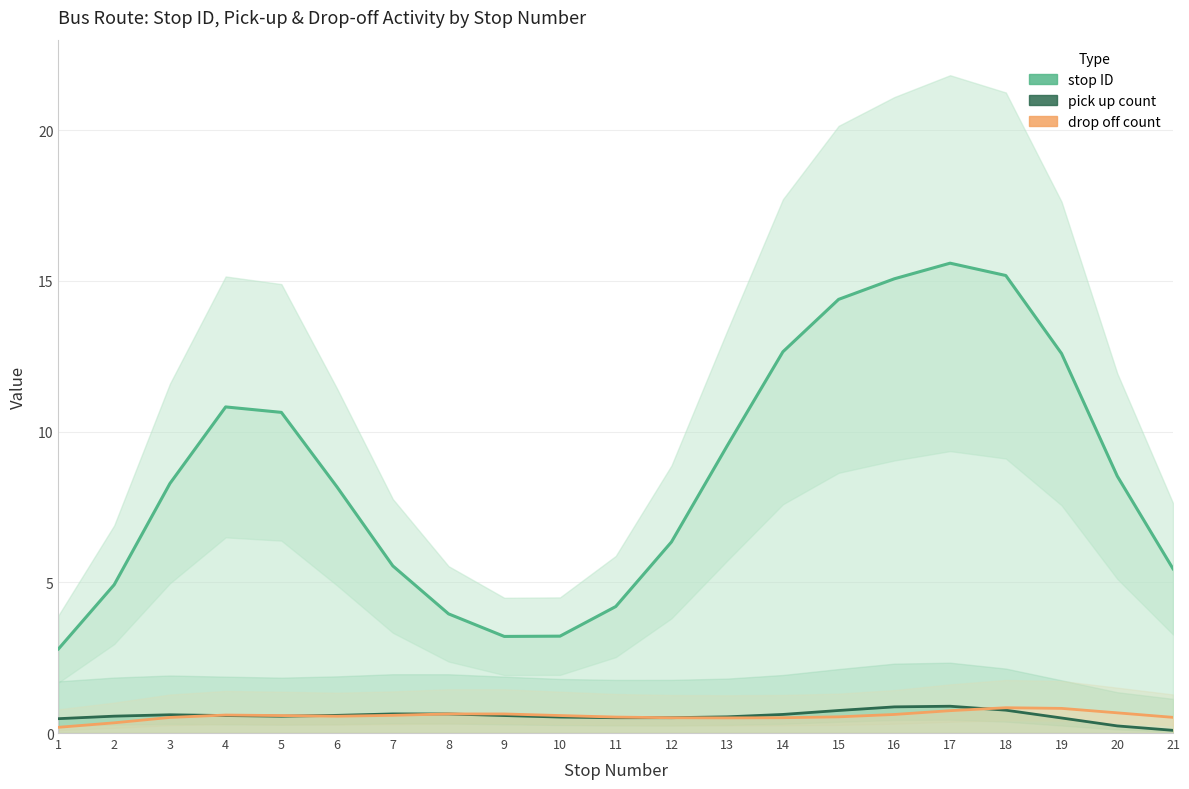

What is the sum of all pick up count values?

12.0